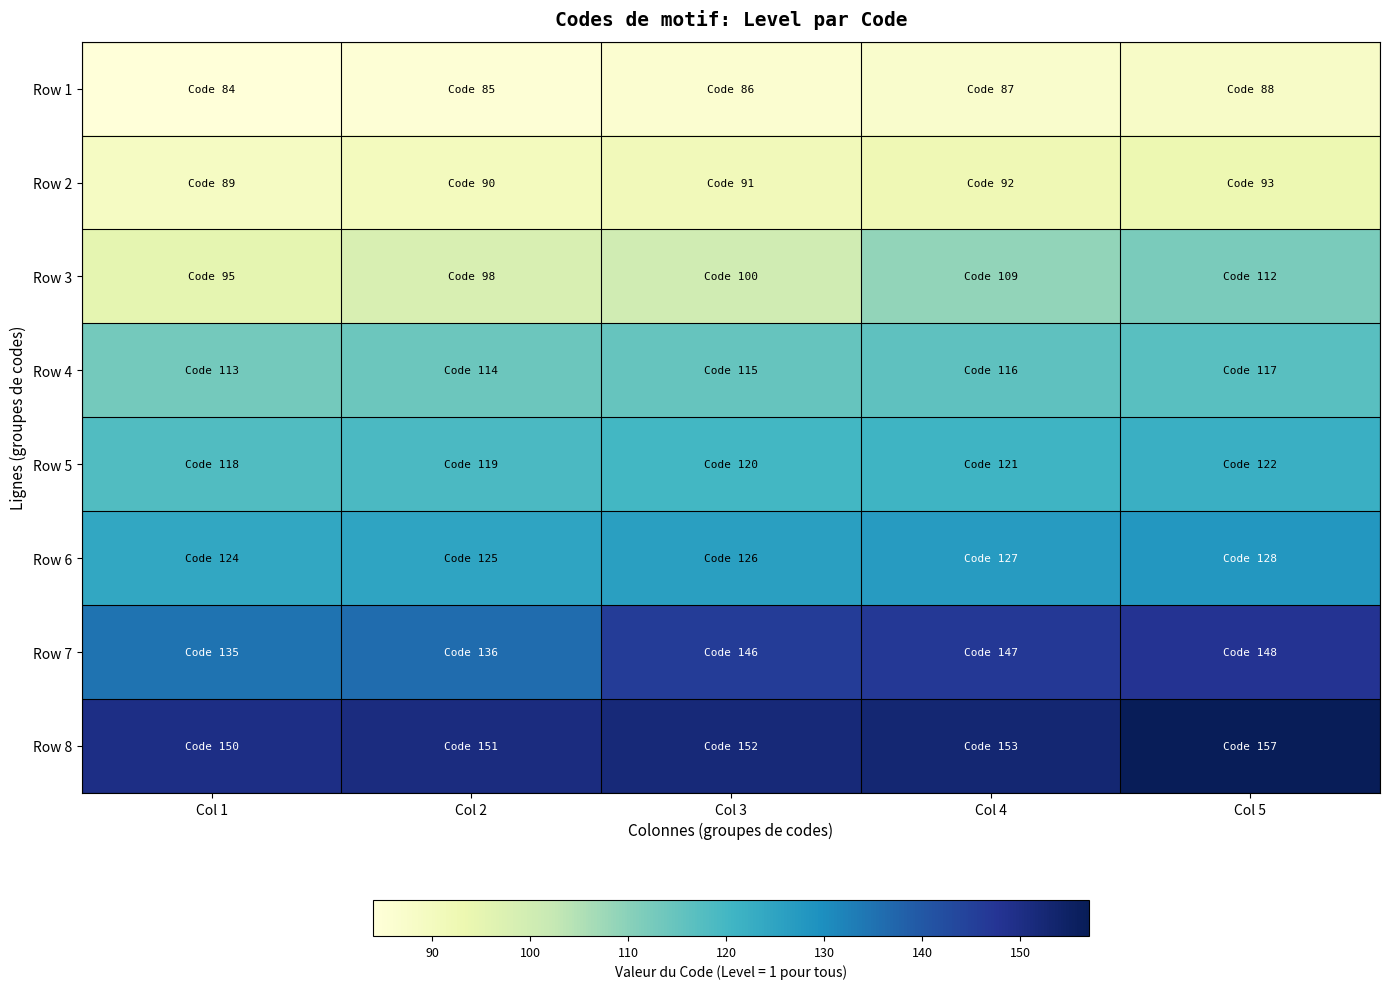

Which label corresponds to the largest value in the chart?

Col 5